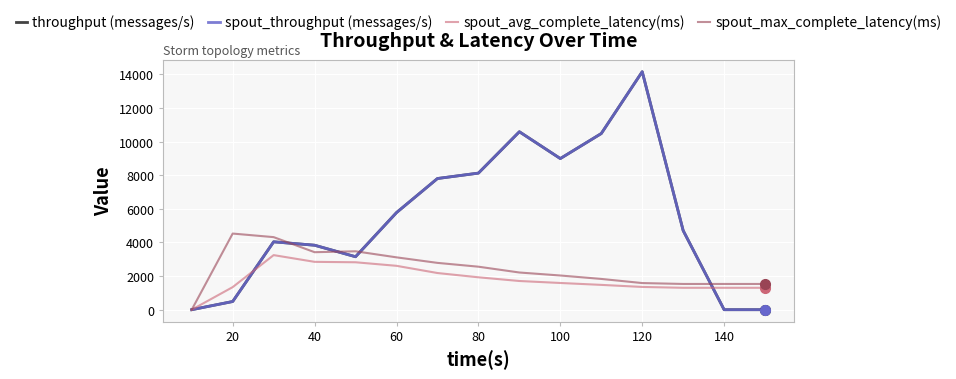

True or false: spout_throughput (messages/s) has more than 0 points higher than both neighbors.

True